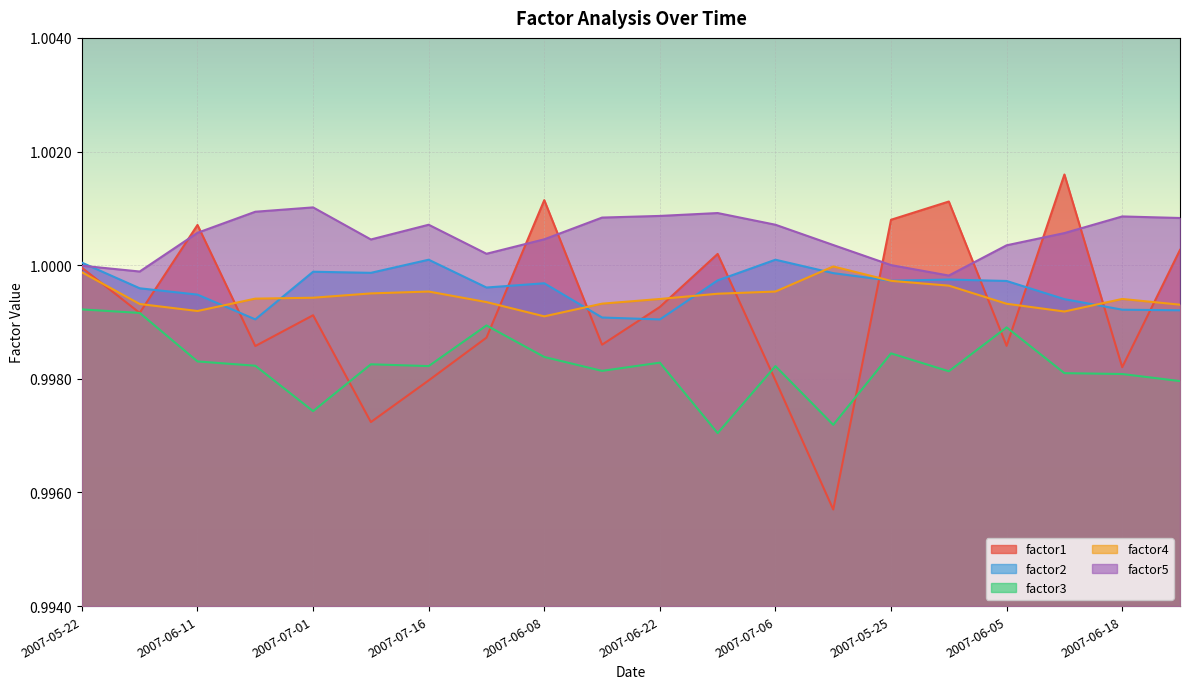

What is the total value across all series at 2007-06-18?

5.0